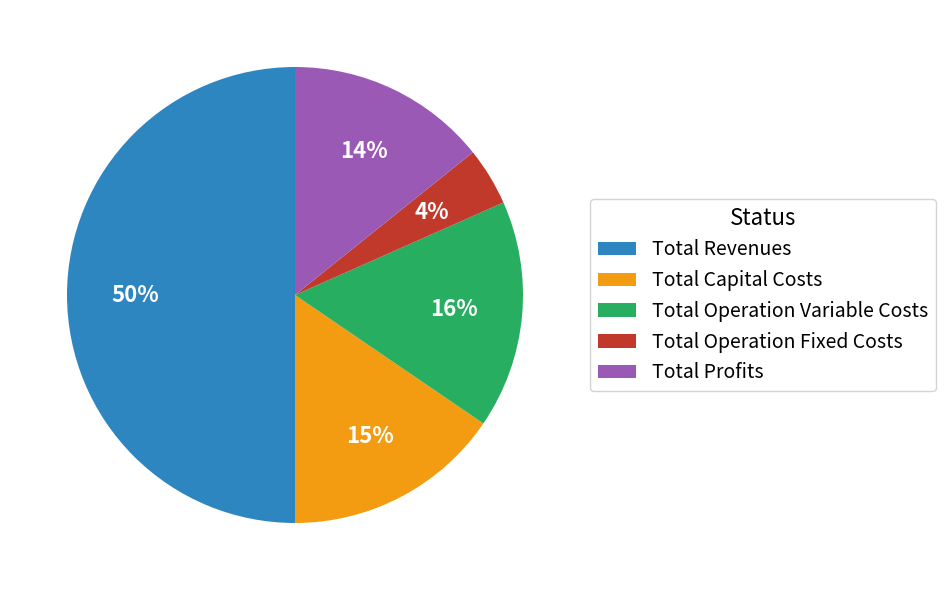

How many slices are in this pie chart?

5